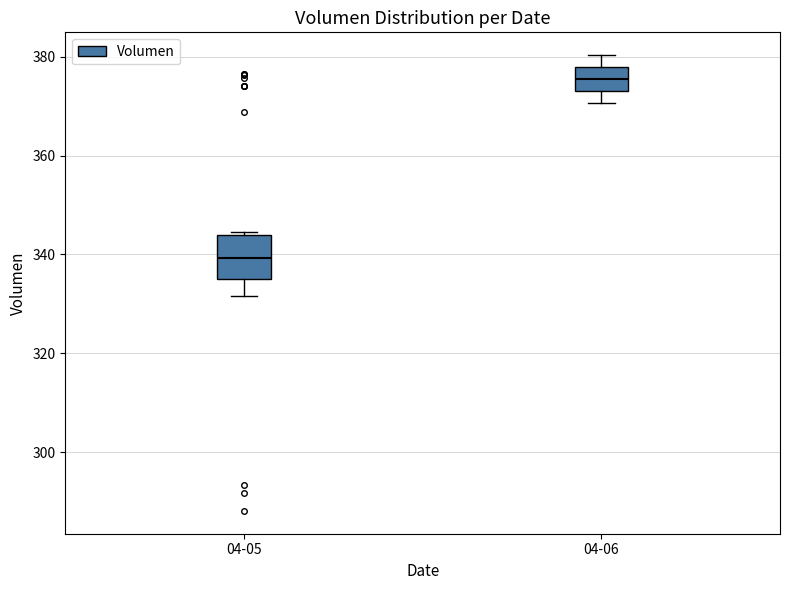

Where does the upper whisker of the box for 04-06 end on the y-axis? The values are not printed on the chart, so give them approximately, as read against the axis.

380